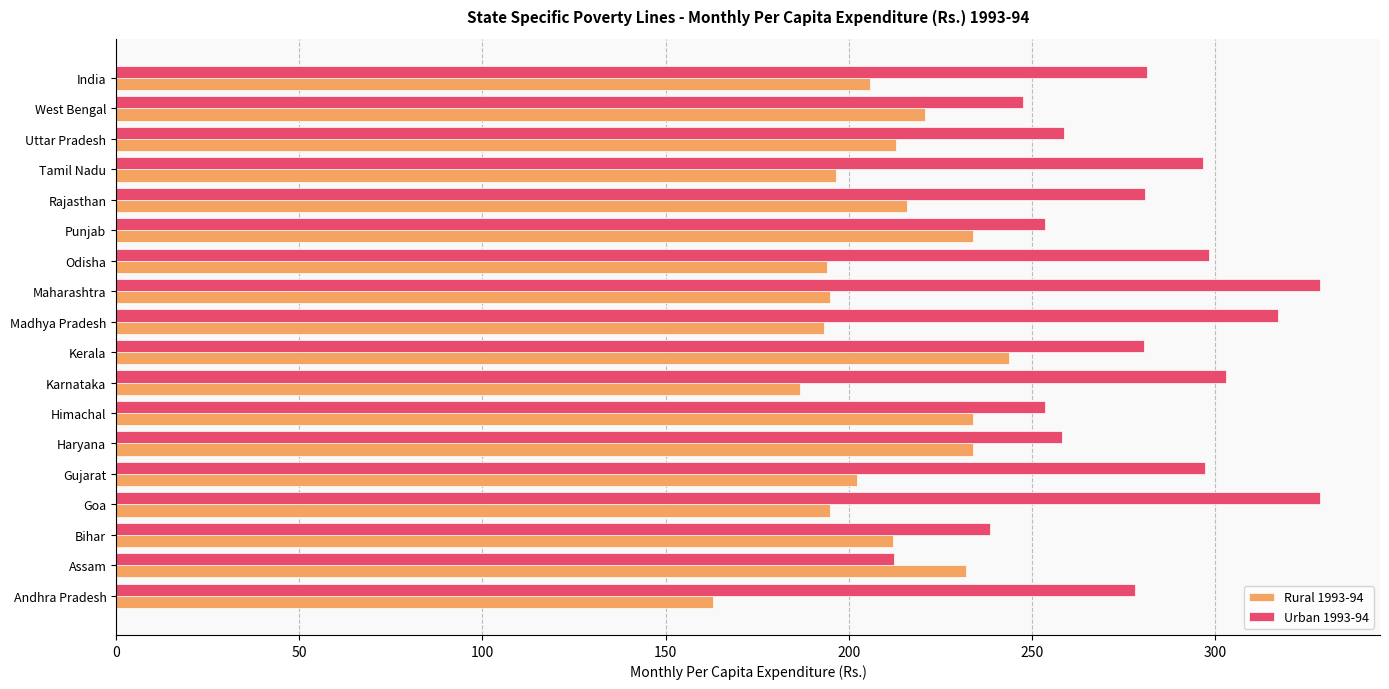

Which series has the largest total across all categories?

Urban 1993-94